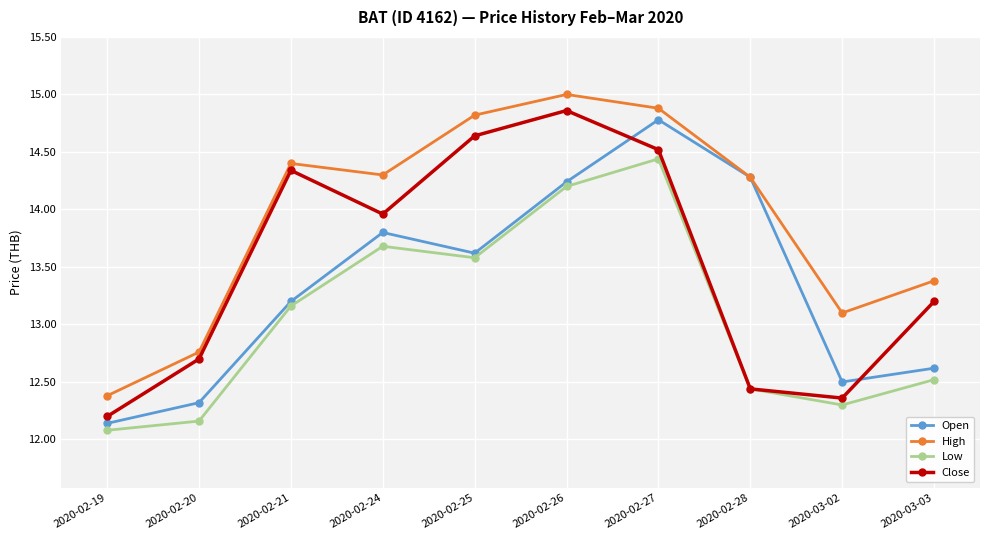

What is the label of the 7th point from the left?

2020-02-27